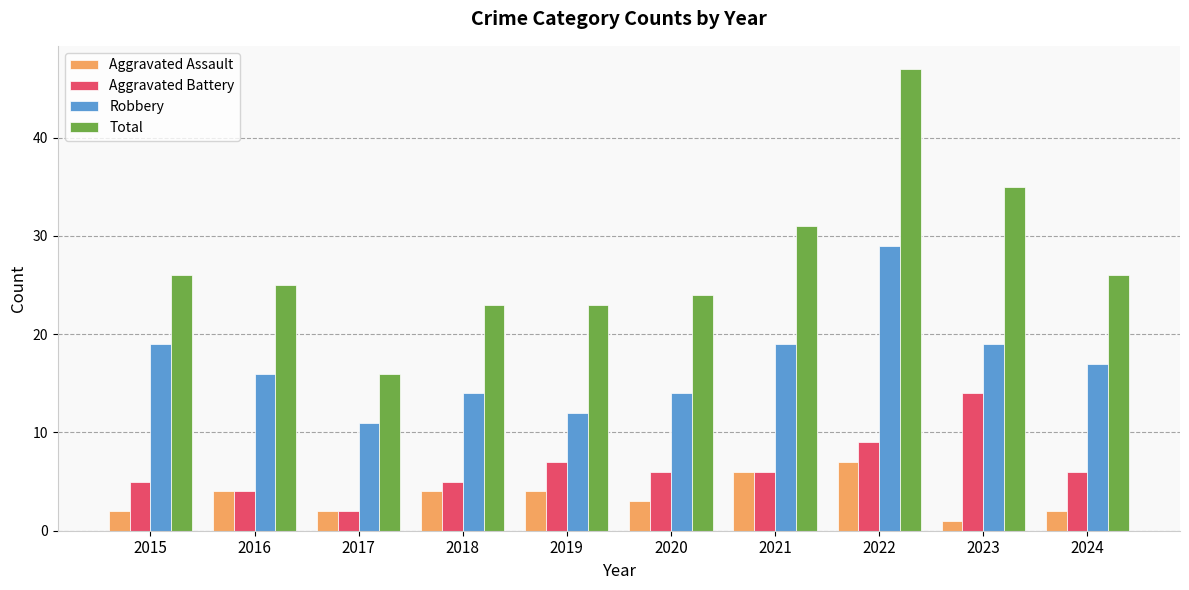

Reading left to right, what are all the values shown in this chart?

Aggravated Assault: 2015=2	2016=4	2017=2	2018=4	2019=4	2020=3	2021=6	2022=7	2023=1	2024=2
Aggravated Battery: 2015=5	2016=4	2017=2	2018=5	2019=7	2020=6	2021=6	2022=9	2023=14	2024=6
Robbery: 2015=19	2016=16	2017=11	2018=14	2019=12	2020=14	2021=19	2022=29	2023=19	2024=17
Total: 2015=26	2016=25	2017=16	2018=23	2019=23	2020=24	2021=31	2022=47	2023=35	2024=26